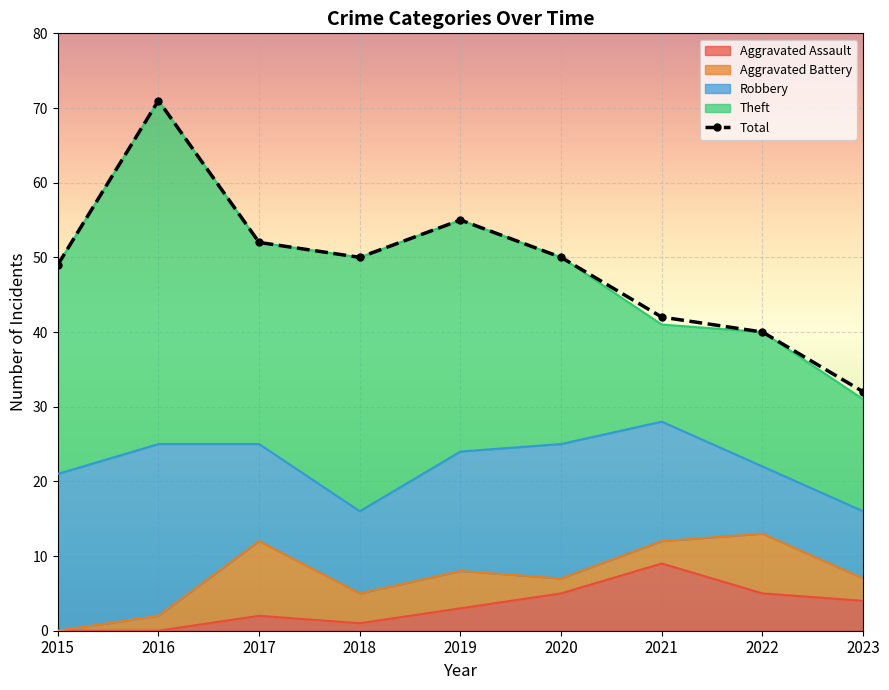

The value of Robbery at 2015 is 21. True or false?

True